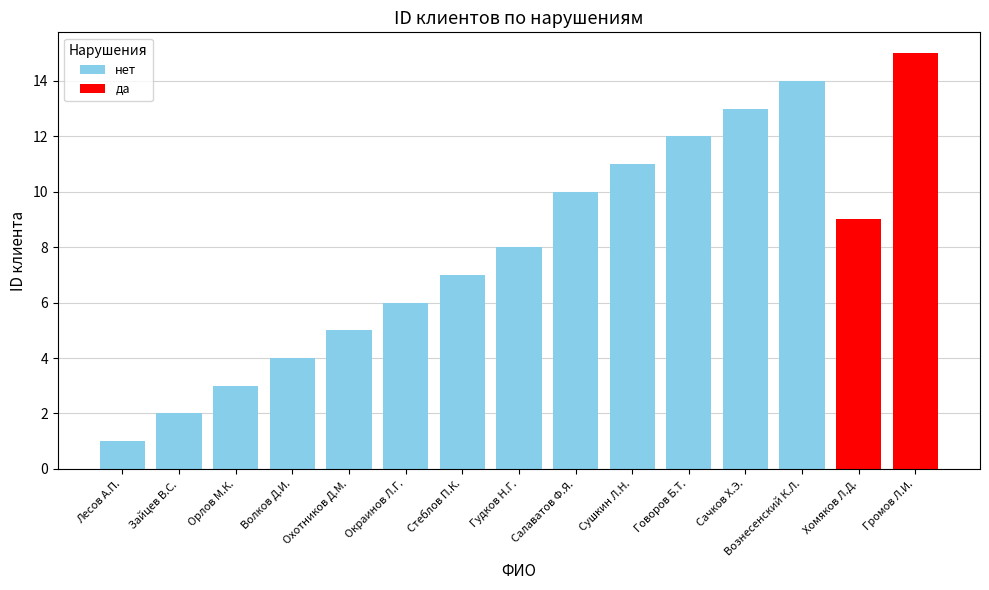

What is the difference between the maximum and minimum values in the нет series?

13